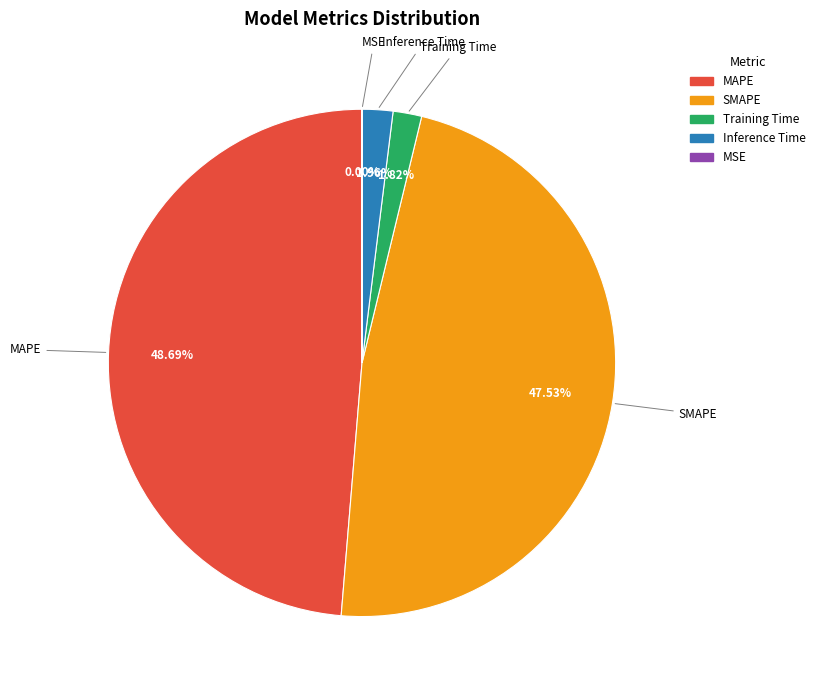

Is there a majority slice in this chart?

No